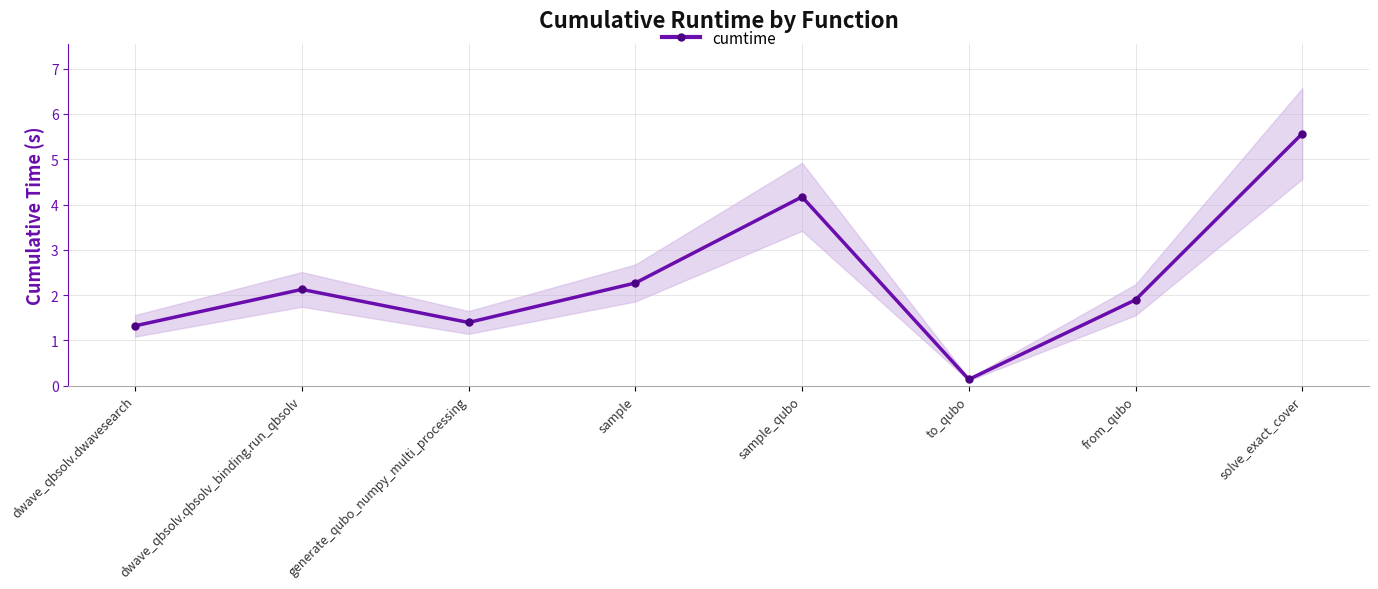

What is the difference between the values at generate_qubo_numpy_multi_processing and dwave_qbsolv.qbsolv_binding.run_qbsolv?

0.7